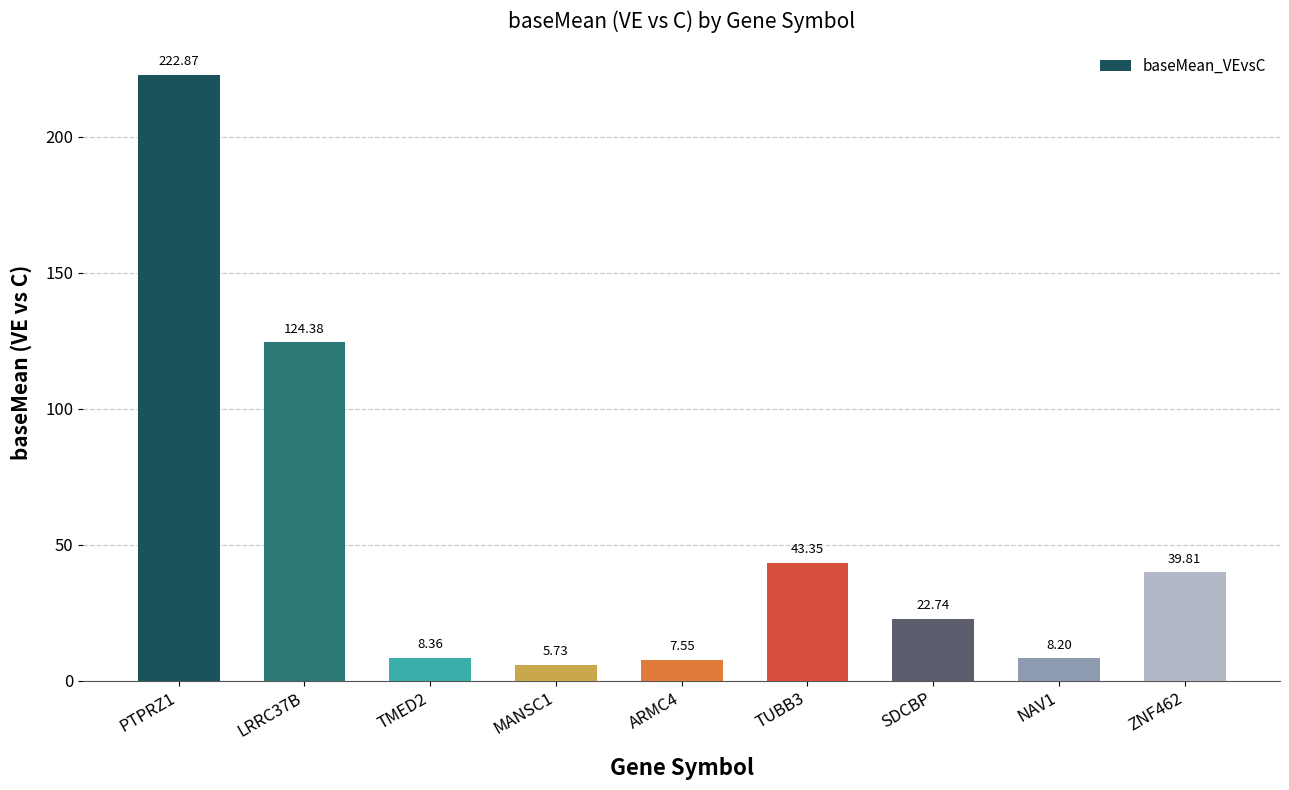

What is the change in value from LRRC37B to TUBB3?

-81.0